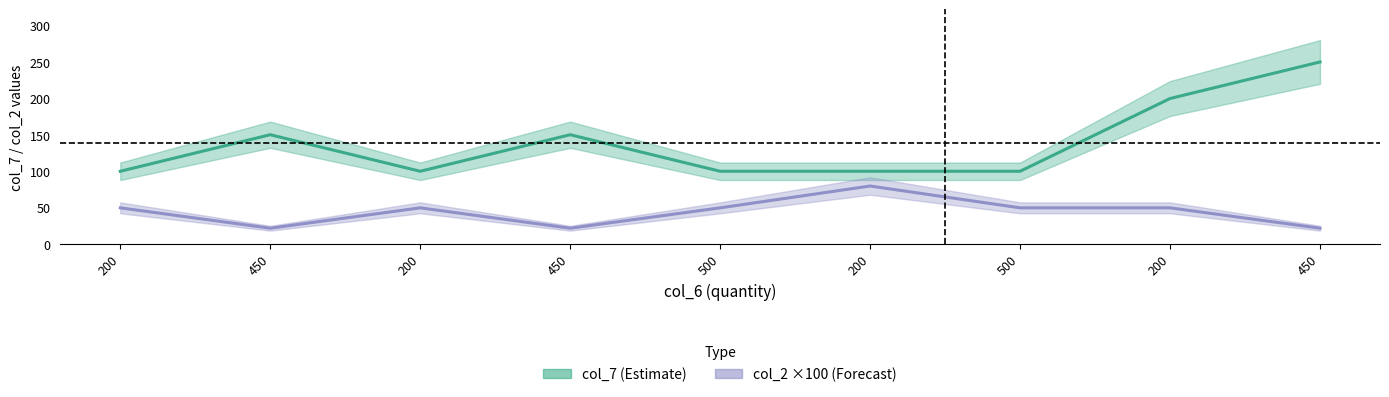

What is the sum of all col_2 (×100) values?

396.0